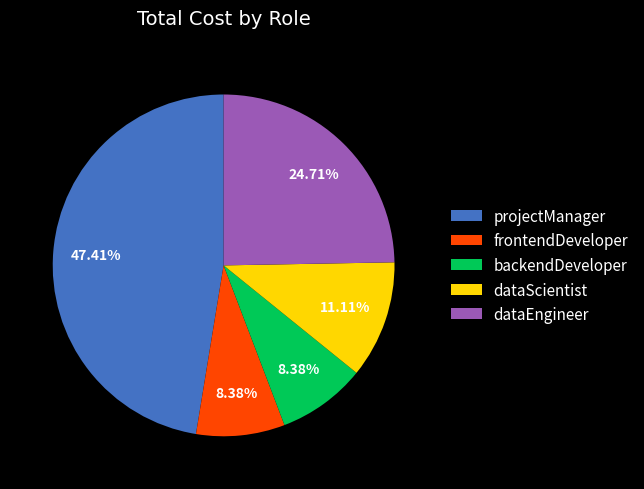

Which category has the biggest portion of the pie?

projectManager